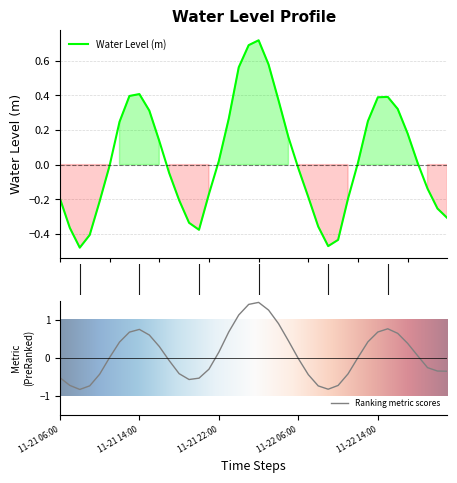

Reading left to right, transcribe all the data shown in this chart.

-0.2	-0.4	-0.5	-0.4	-0.2	-0.0	0.2	0.4	0.4	0.3	0.1	-0.0	-0.2	-0.3	-0.4	-0.2	0.0	0.3	0.6	0.7	0.7	0.6	0.4	0.2	-0.0	-0.2	-0.4	-0.5	-0.4	-0.2	0.0	0.3	0.4	0.4	0.3	0.2	0.0	-0.1	-0.3	-0.3